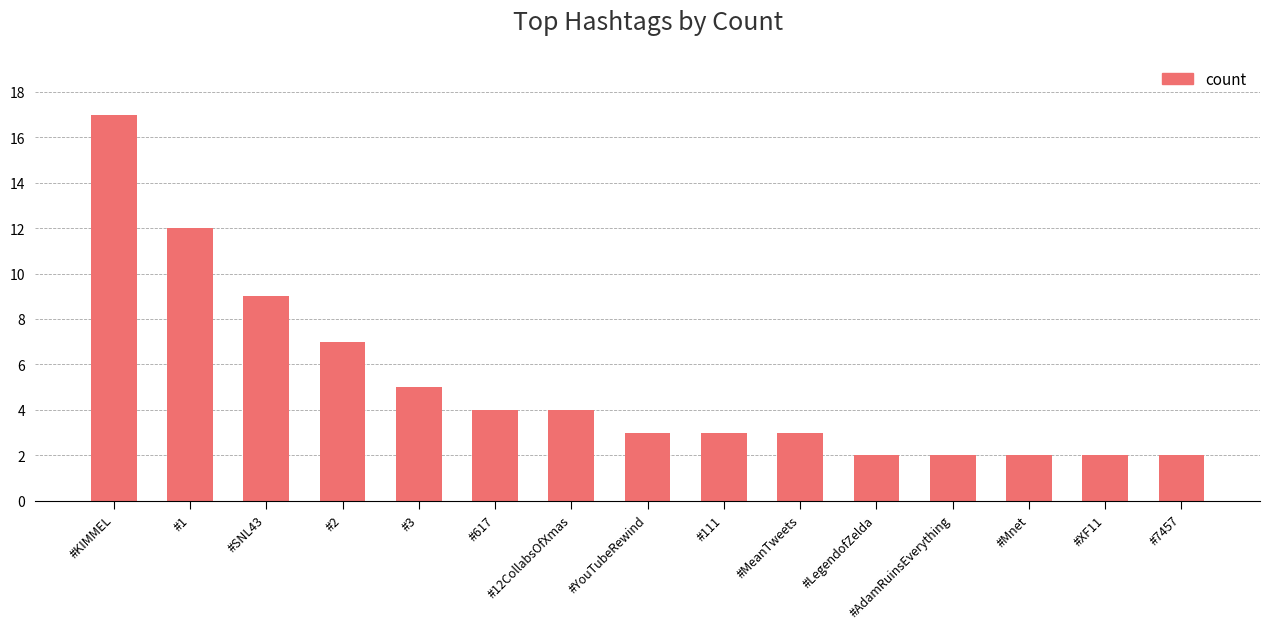

The chart shows a value of 17 at #KIMMEL. True or false?

True